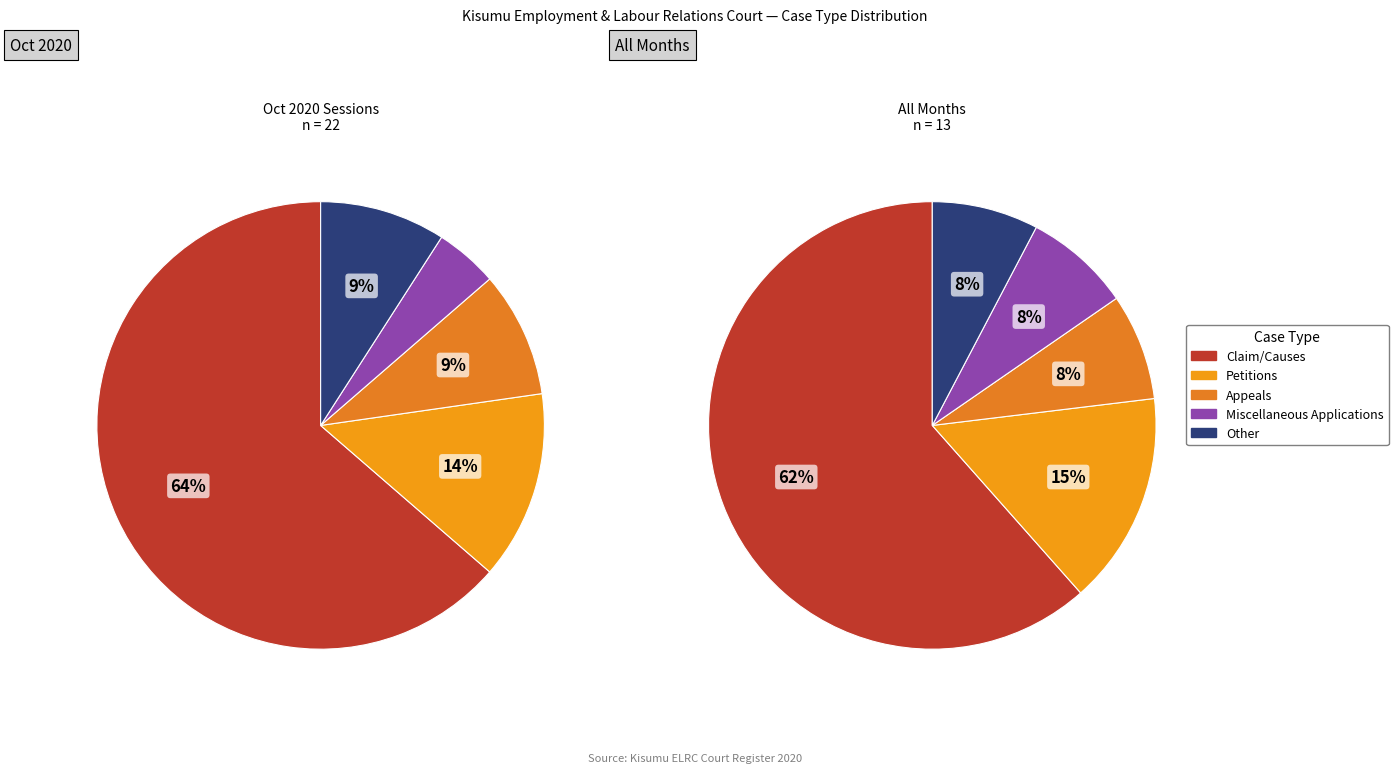

To the nearest percent, what percentage of the pie is Other?

9%